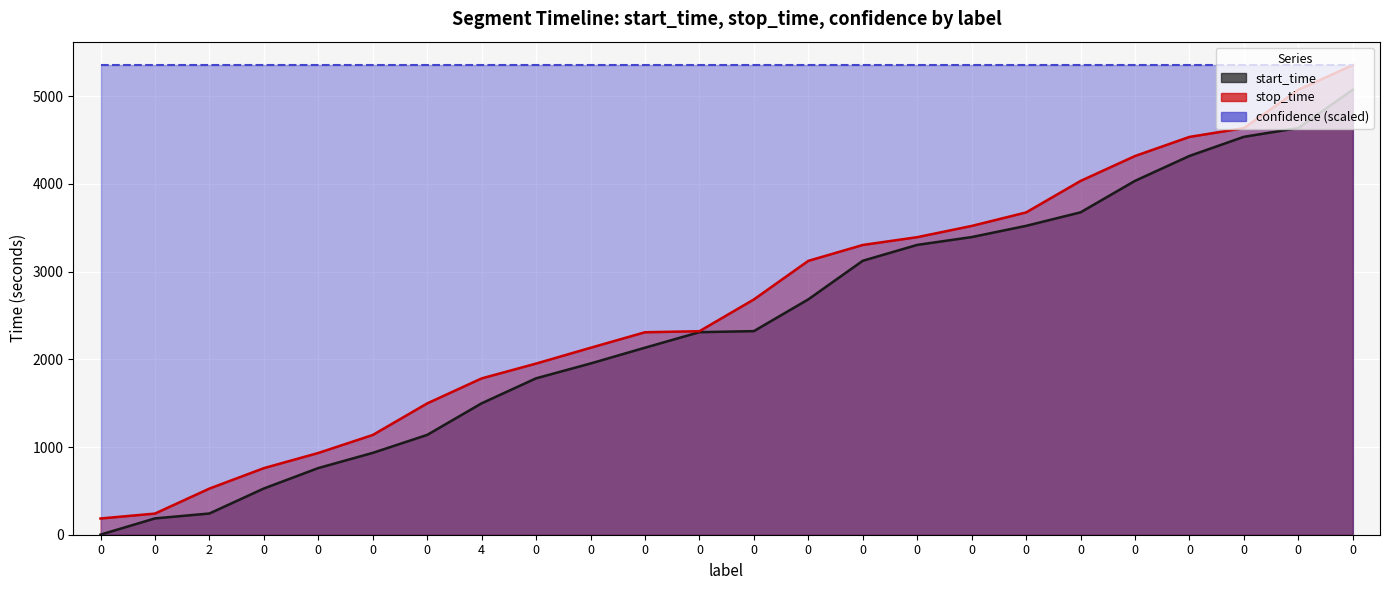

Is it true that start_time equals 519 at 0?

False